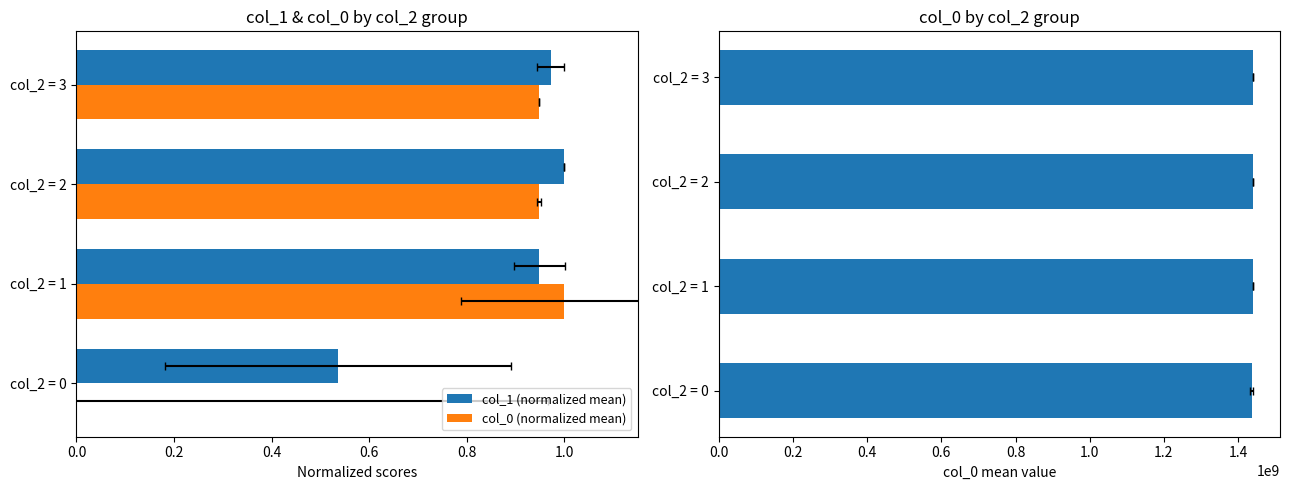

What is the difference between the maximum and second lowest values in the col_0 (mean) series?

182586.5